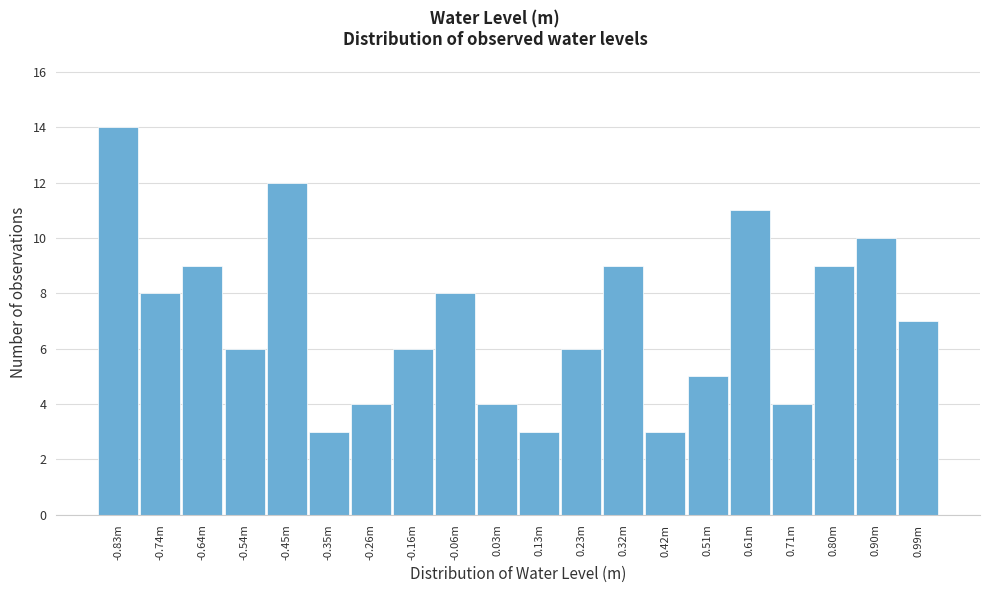

Reading right to left, extract all data points from this chart.

7	10	9	4	11	5	3	9	6	3	4	8	6	4	3	12	6	9	8	14